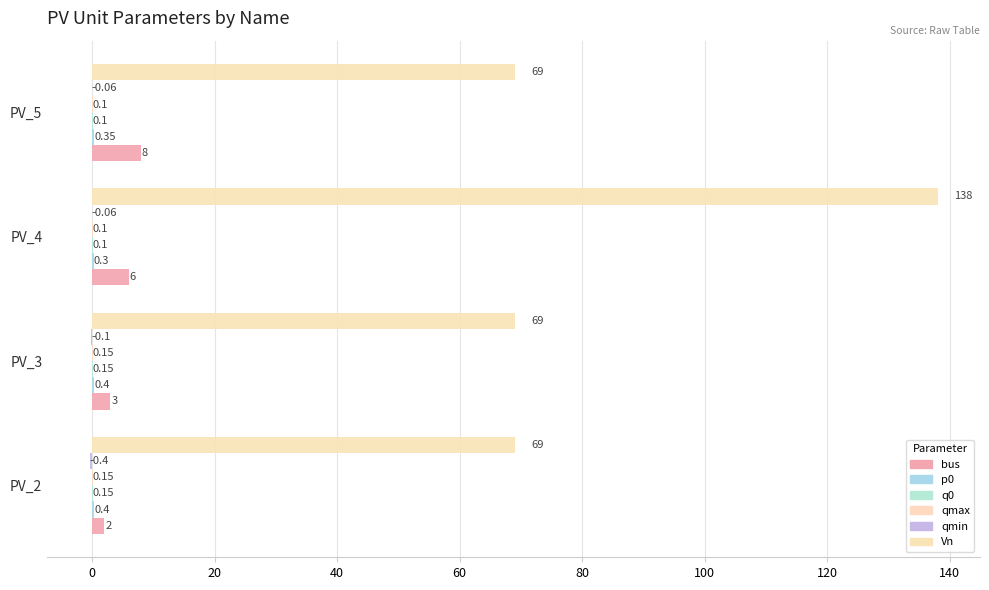

Count the p0 values in the range 0 to 1.

4